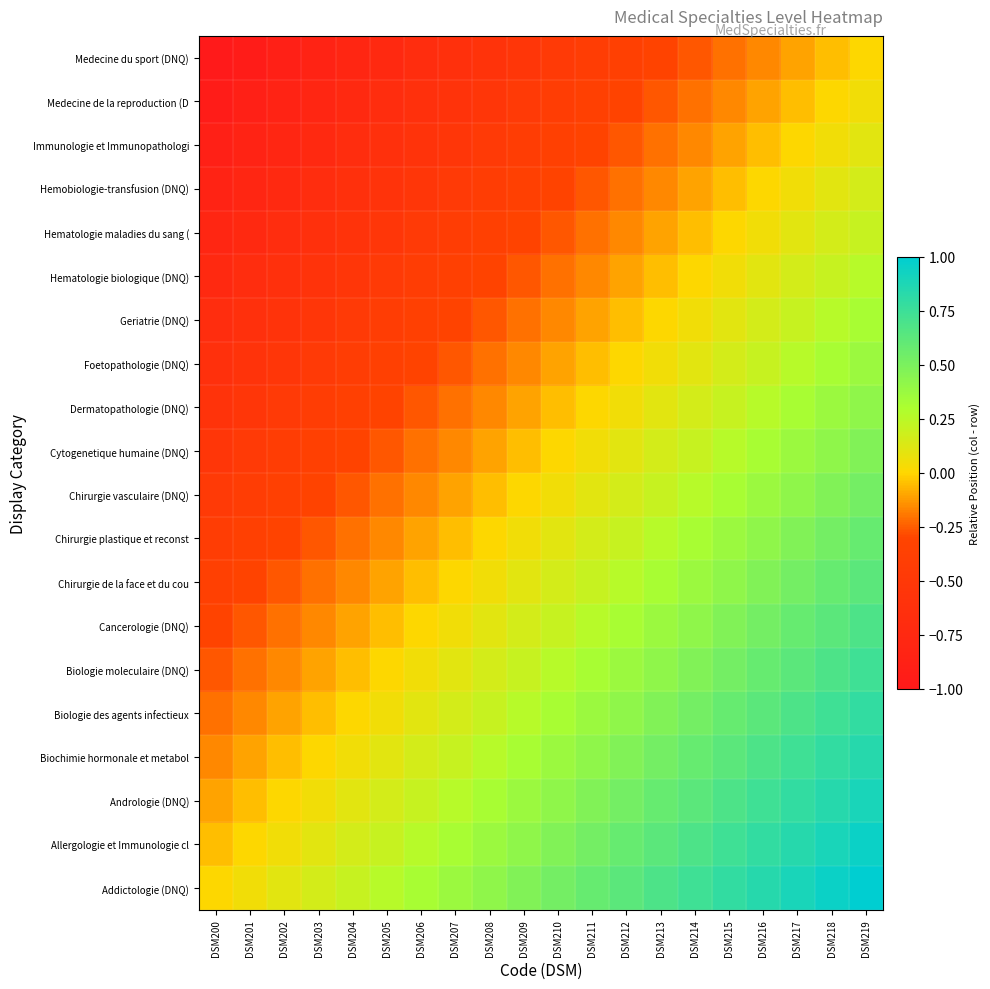

What is the greatest value displayed?

1.0